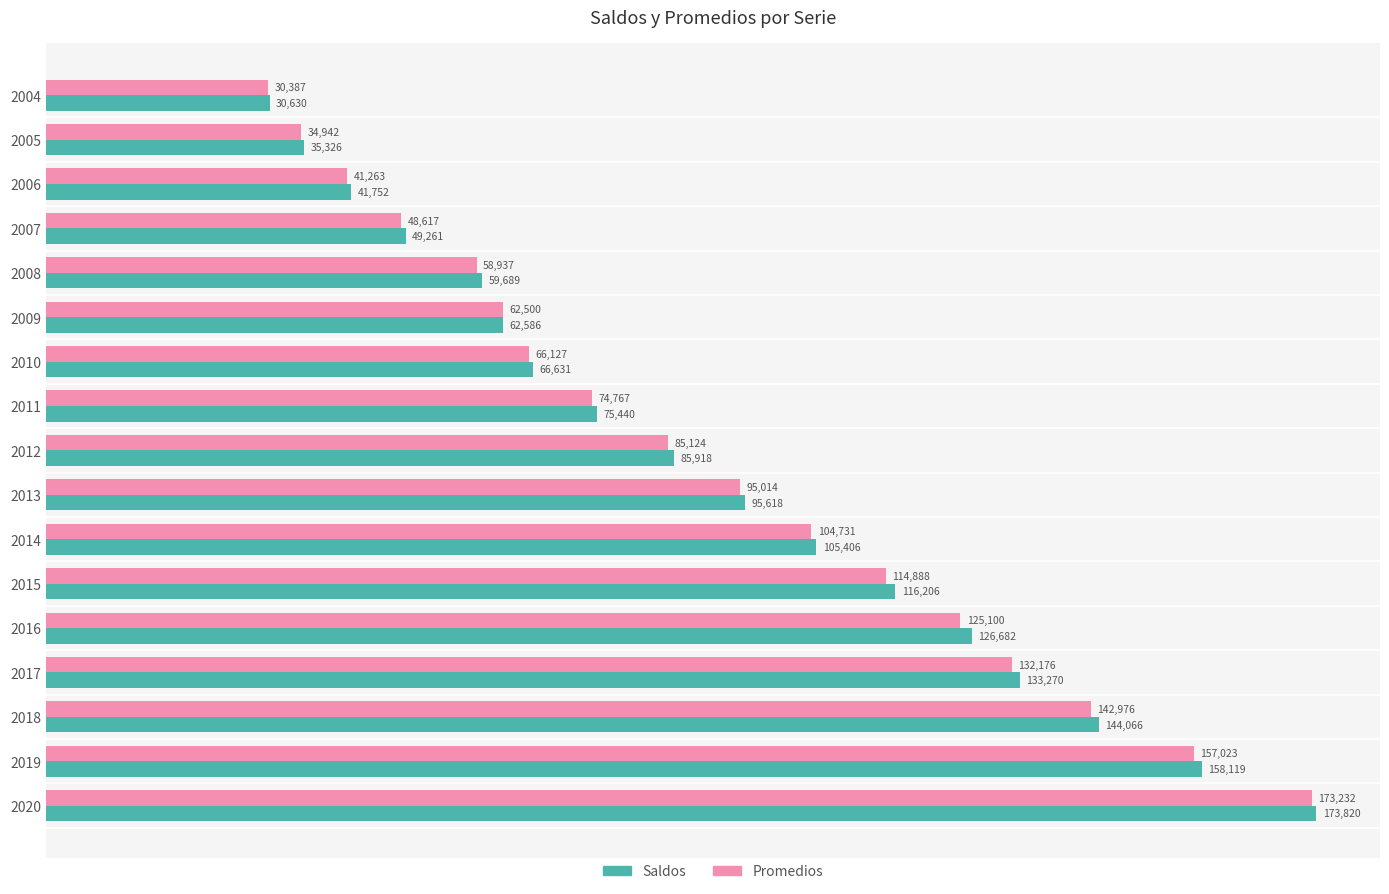

List the labels in order of Promedios value, smallest first.

2004, 2005, 2006, 2007, 2008, 2009, 2010, 2011, 2012, 2013, 2014, 2015, 2016, 2017, 2018, 2019, 2020